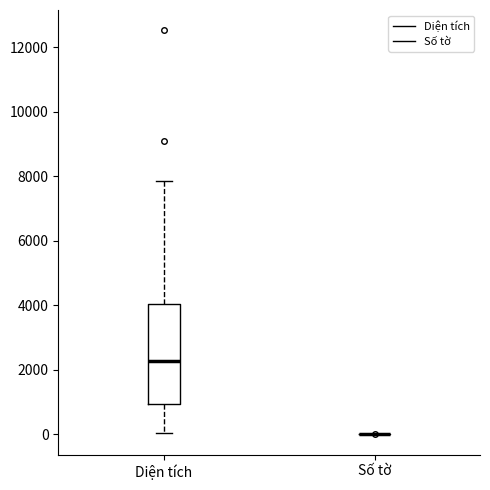

Which box is the tallest, from its lower edge to its upper edge?

Diện tích